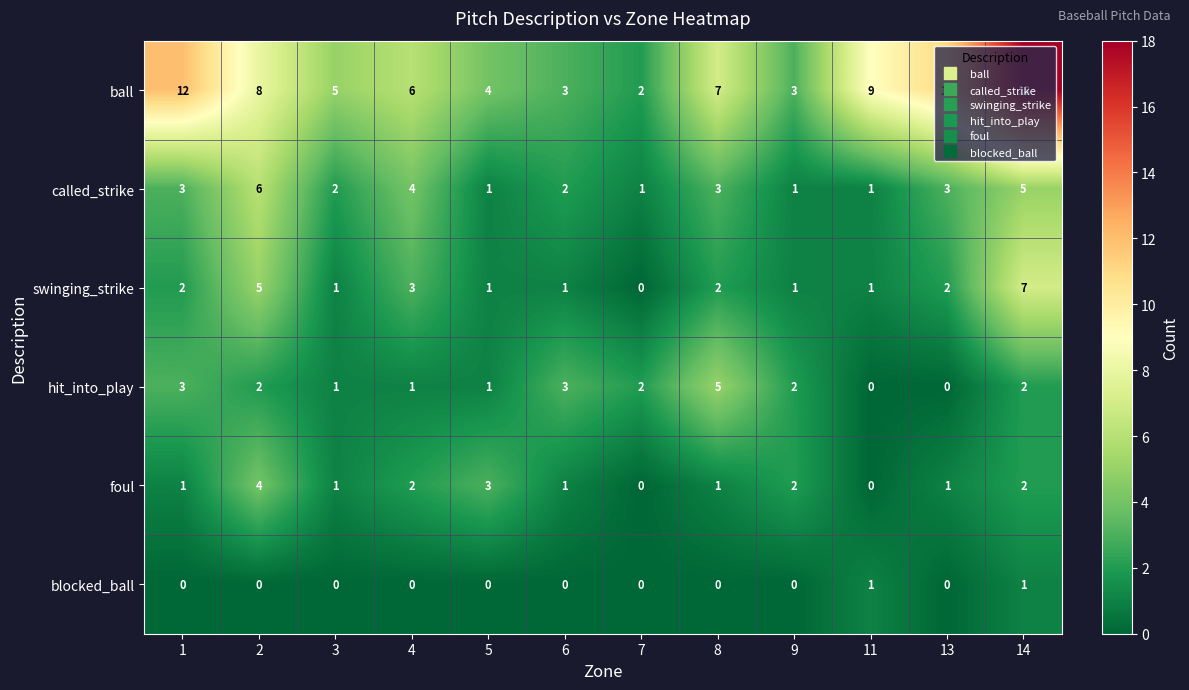

What is the greatest value displayed?

18